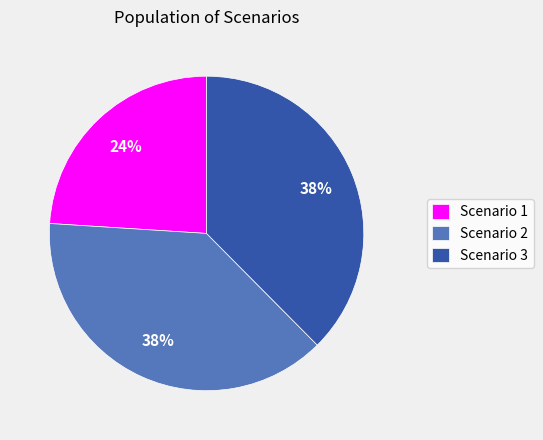

Is it true that Scenario 2 is 38% of the pie?

True